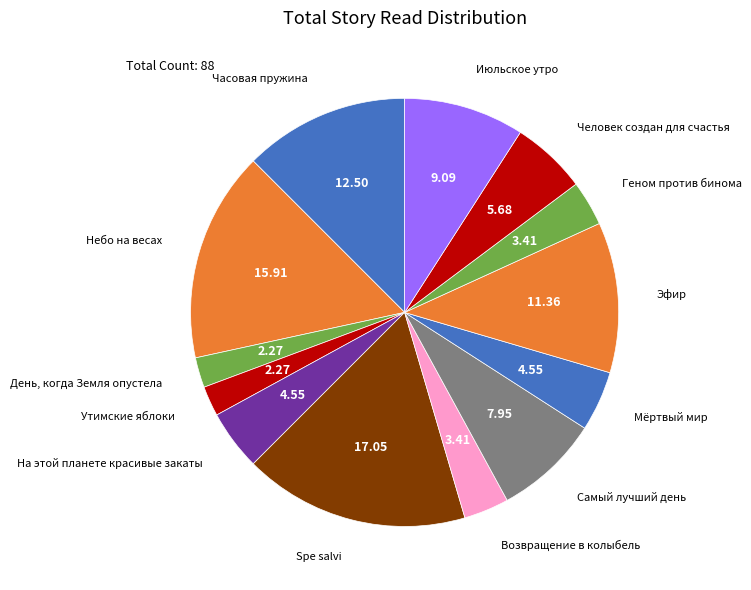

True or false: Небо на весах accounts for 26% of the total.

False